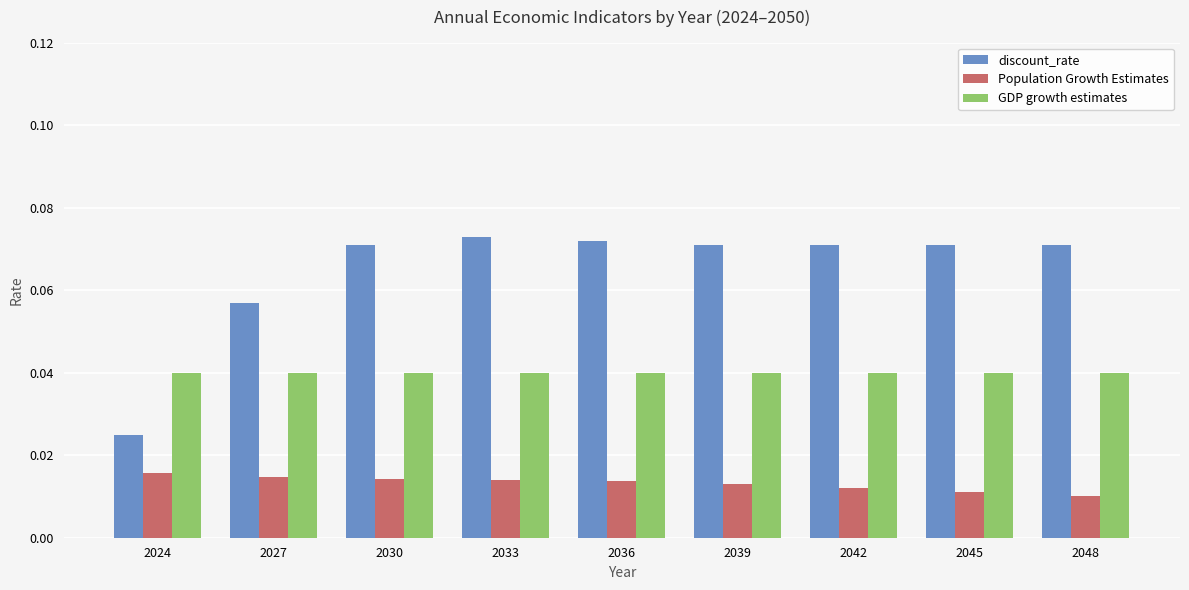

Between 2033 and 2039, which series saw the biggest shift?

discount_rate